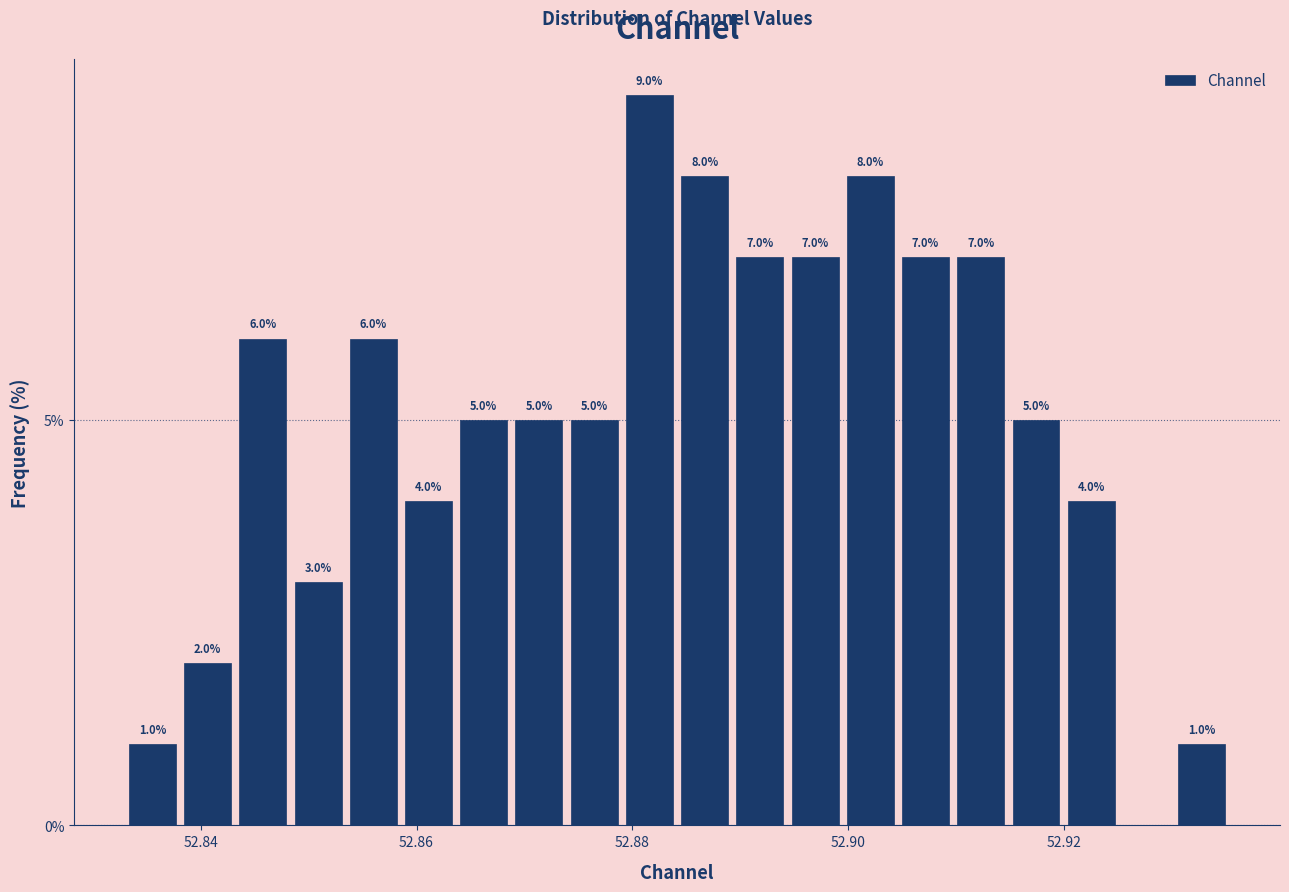

Read against the x-axis, roughly where is the centre of the tallest bar?

52.882